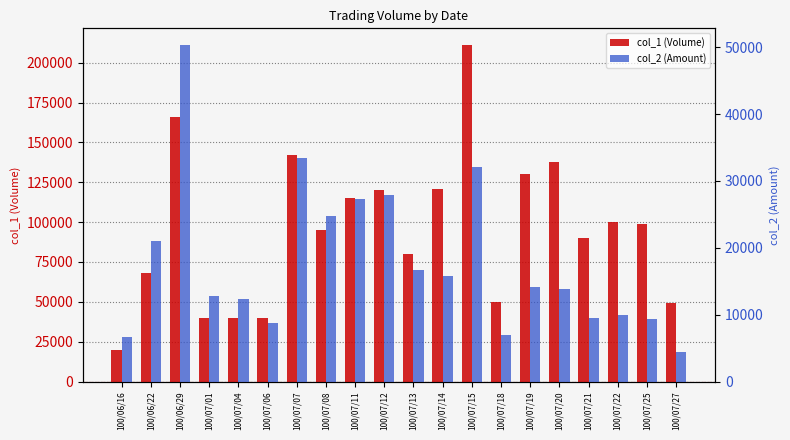

What is the value of the col_1 (Volume) bar at the 8th from the left?

95000